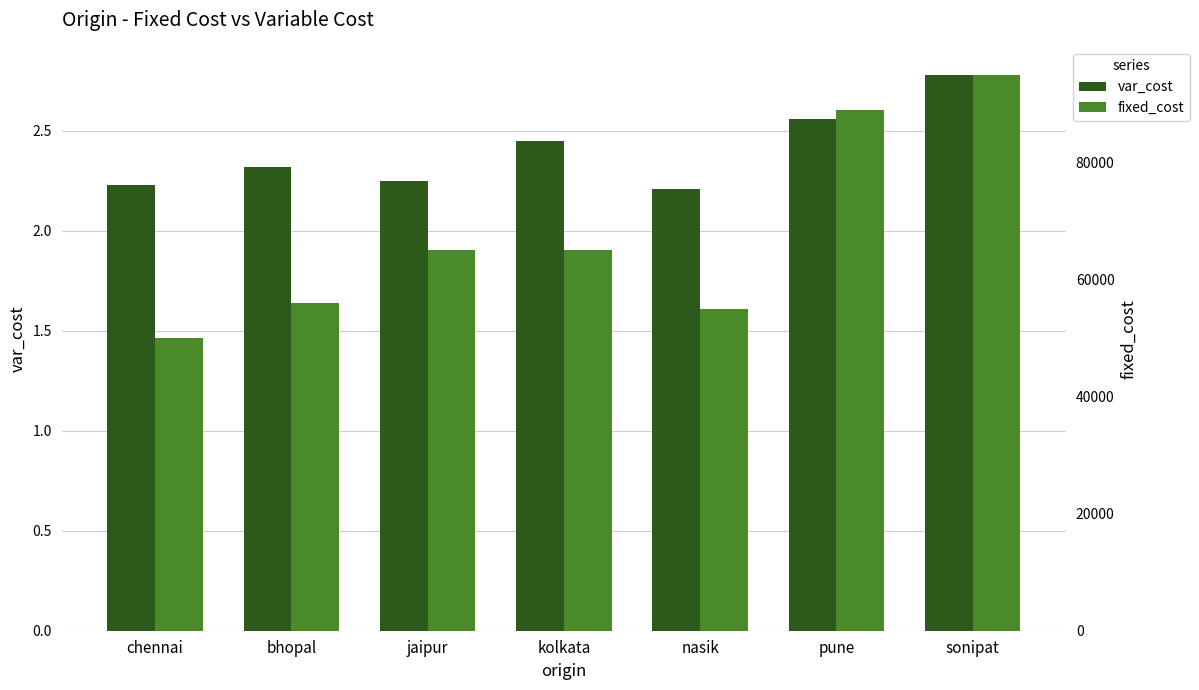

What is the value of the fixed_cost bar at the 3rd from the left?

65000.0